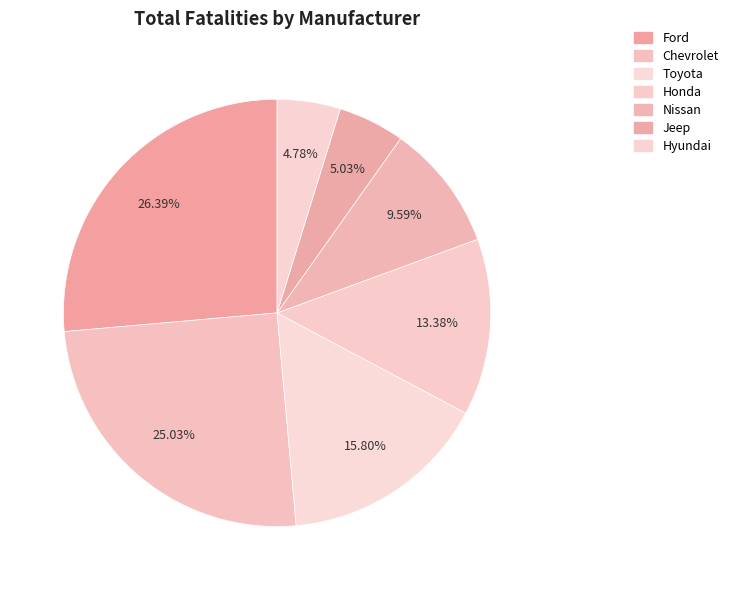

What percentage is NOT represented by Jeep?

95.0%